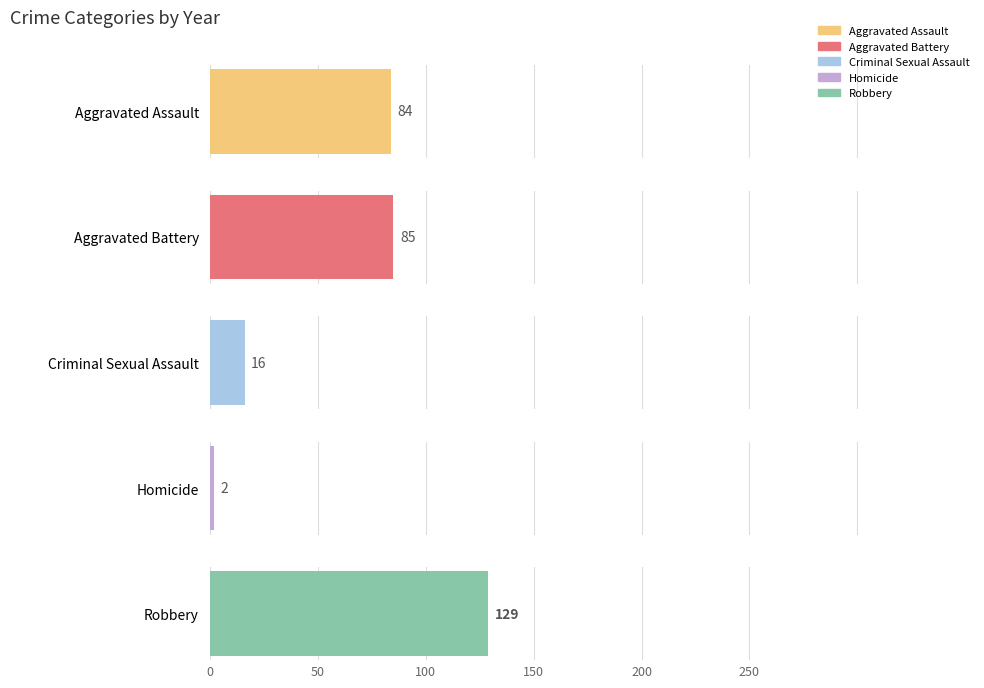

Is the value of Homicide at 2024 greater than the value of Aggravated Battery at 2020?

No